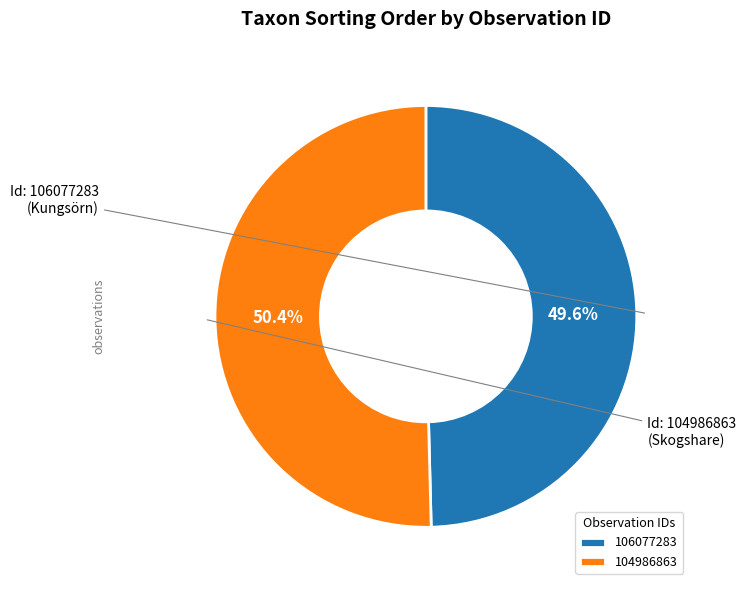

True or false: 104986863 accounts for 50% of the total.

True